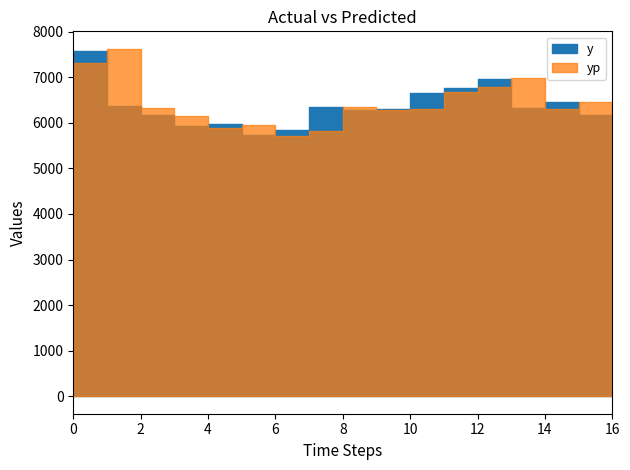

What is the greatest value displayed?

7623.5